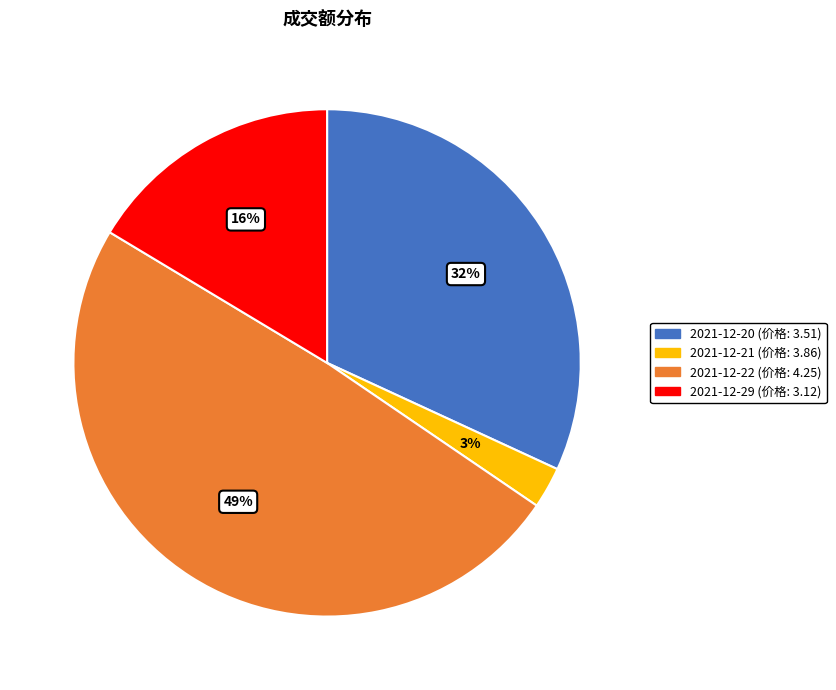

Is 2021-12-20 the majority of the pie?

No